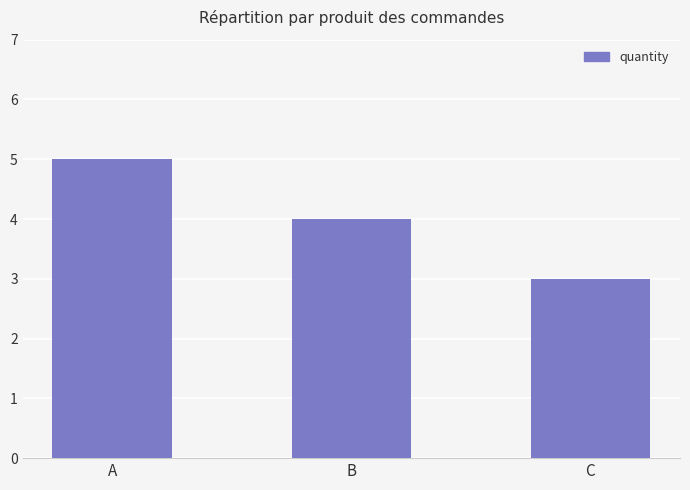

List the labels in order of value, smallest first.

C, B, A